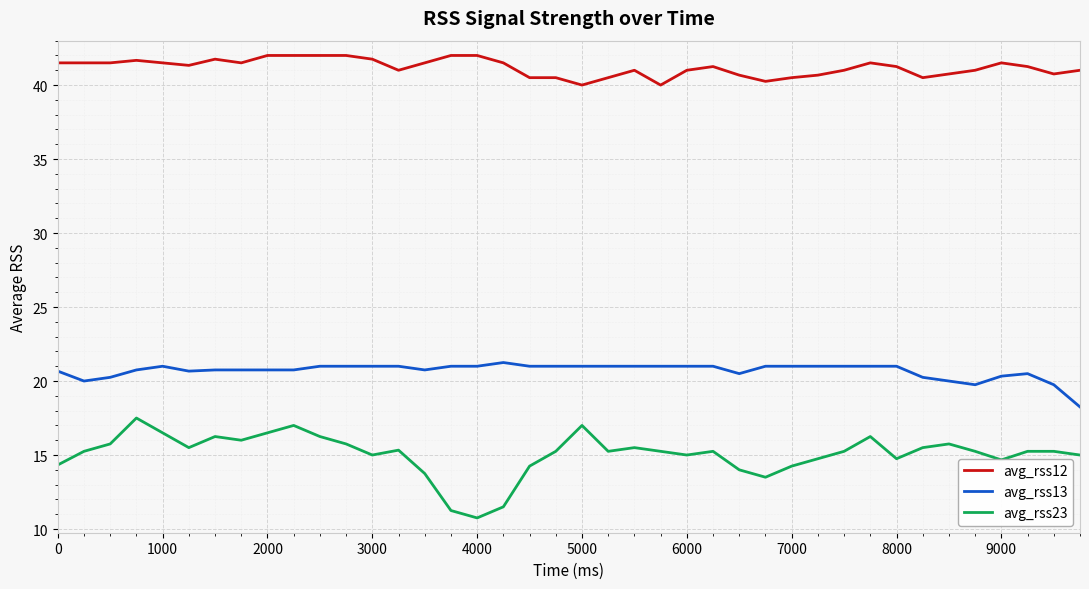

True or false: avg_rss23 and avg_rss13 cross at least once.

False